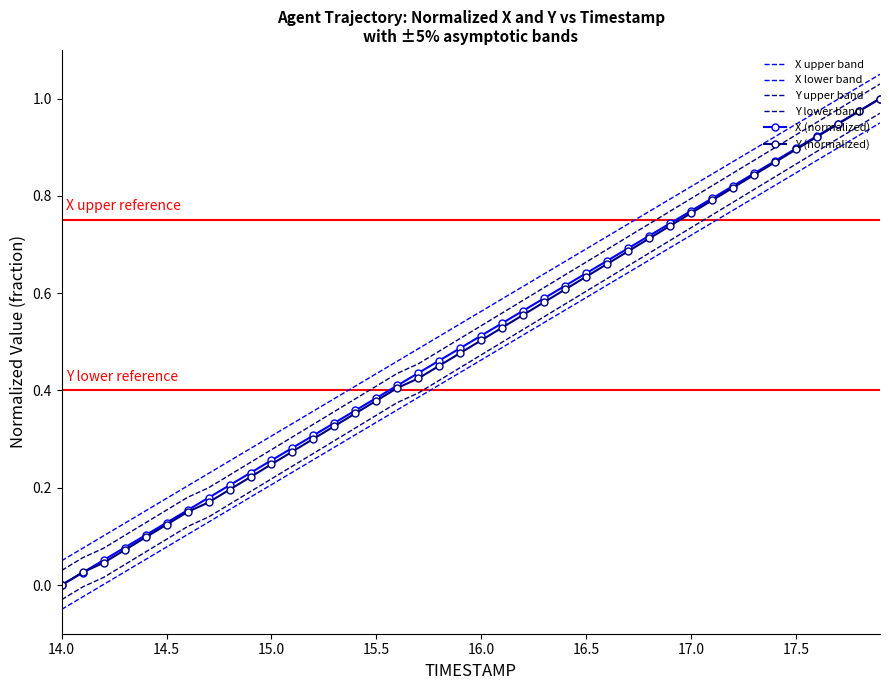

Which series ends up on top after the final intersection of Y (normalized) and X (normalized)?

X (normalized)